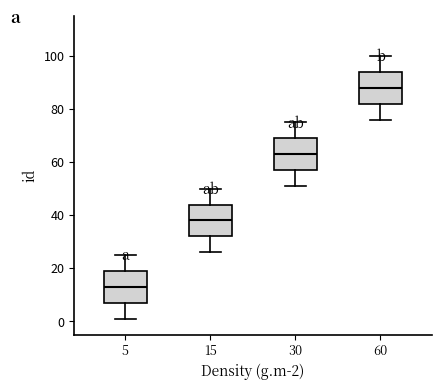

Where does the lower whisker of the box at x = 30 end on the y-axis? The values are not printed on the chart, so give them approximately, as read against the axis.

52